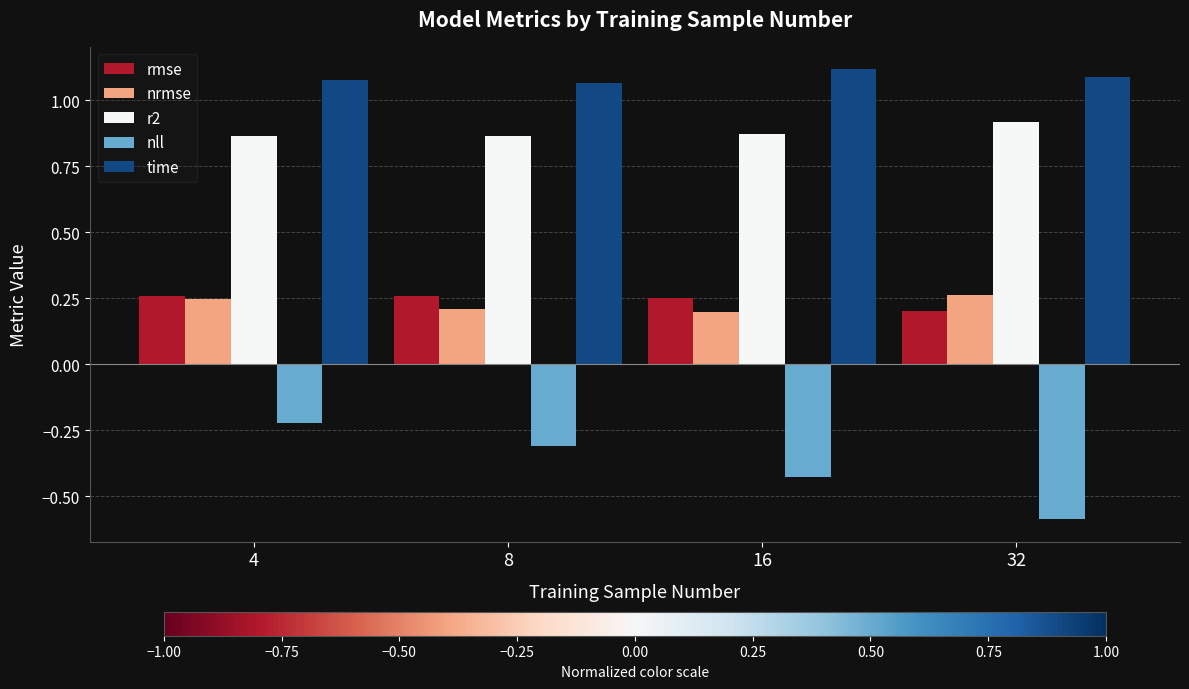

Is it true that r2 equals 0.6 at 16?

False